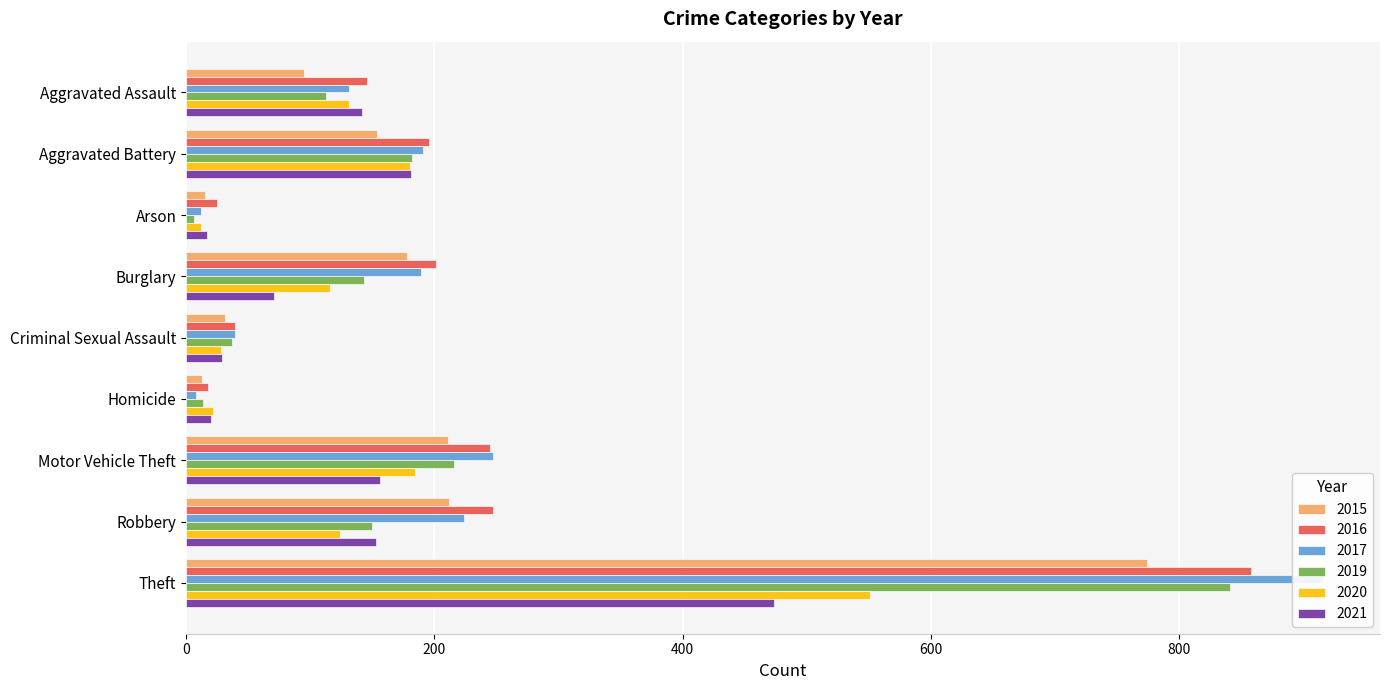

How many values in the 2016 series exceed 196?

4